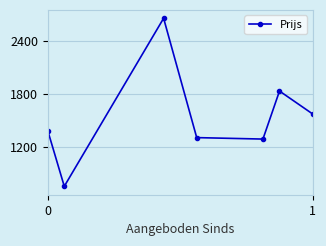

What is the sum of all values?

10802.6